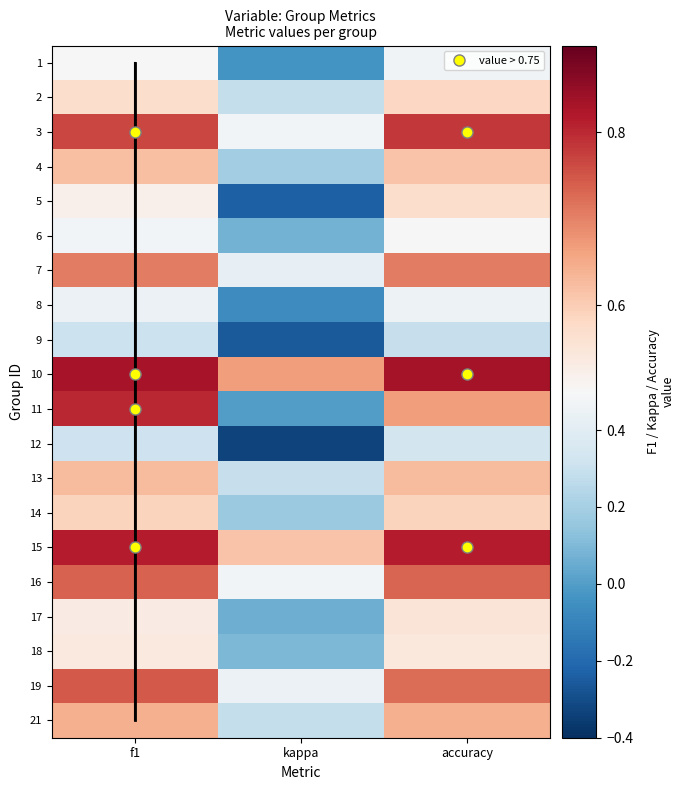

True or false: 21 has a value of 0.6 at f1.

True